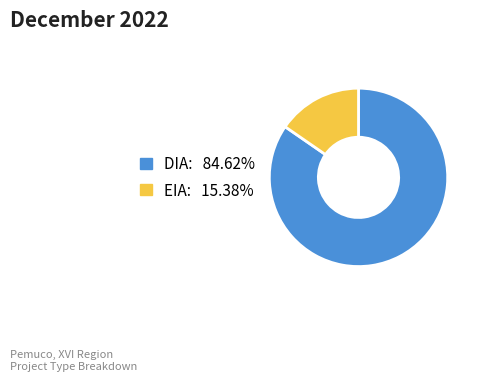

Which has a higher value, EIA or DIA?

DIA